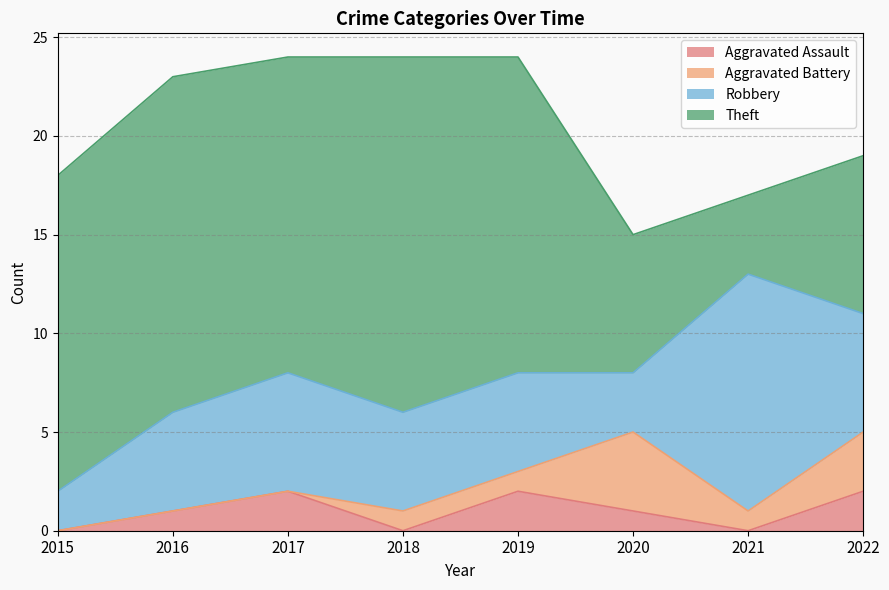

List the labels in order of Robbery value, smallest first.

2015, 2020, 2016, 2018, 2019, 2017, 2022, 2021